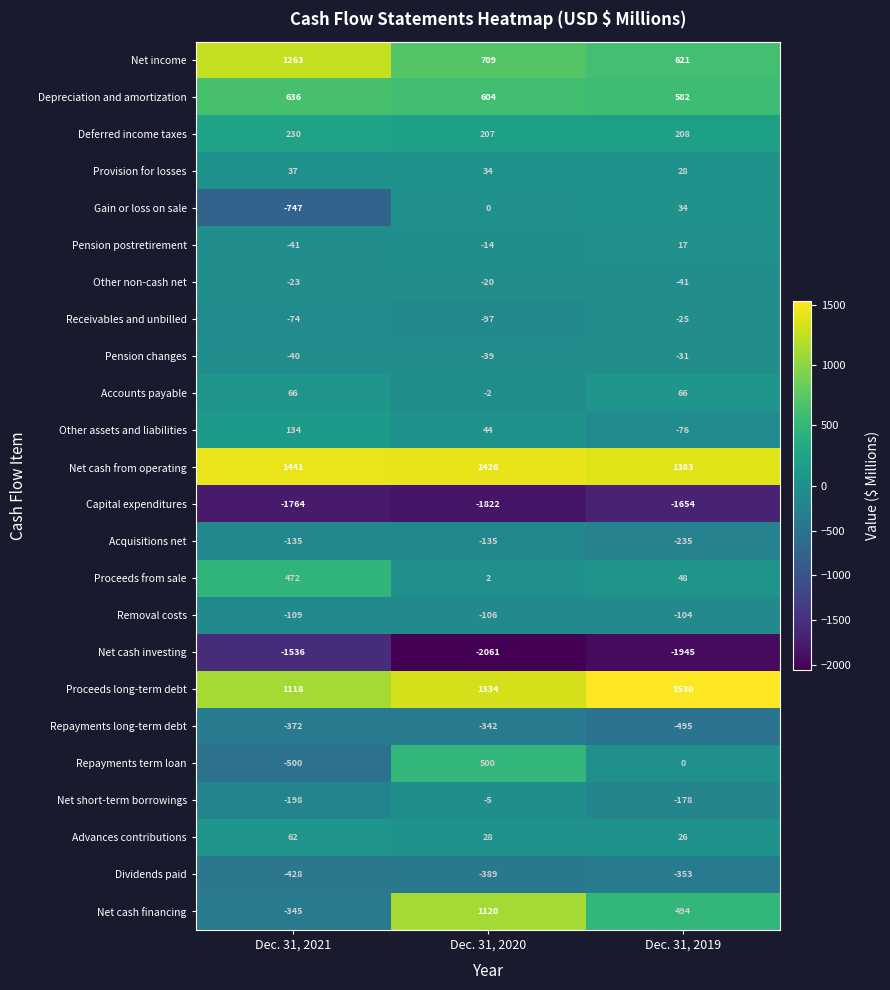

What is the approximate value of Pension postretirement at Dec. 31, 2020, to the nearest 5?

-15